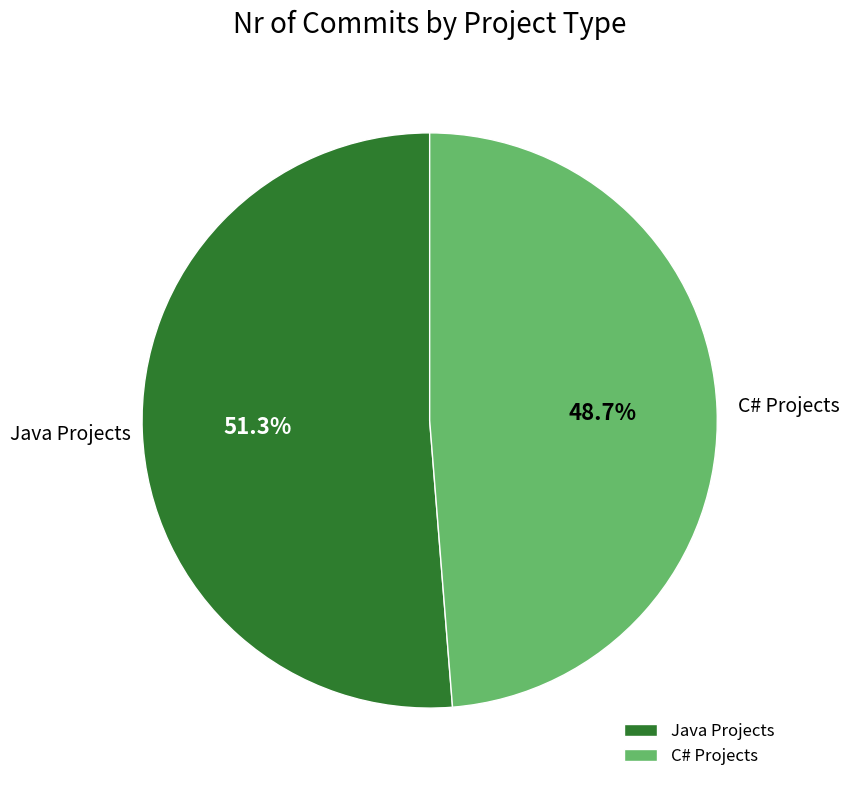

Rank the categories by value from highest to lowest.

Java Projects, C# Projects